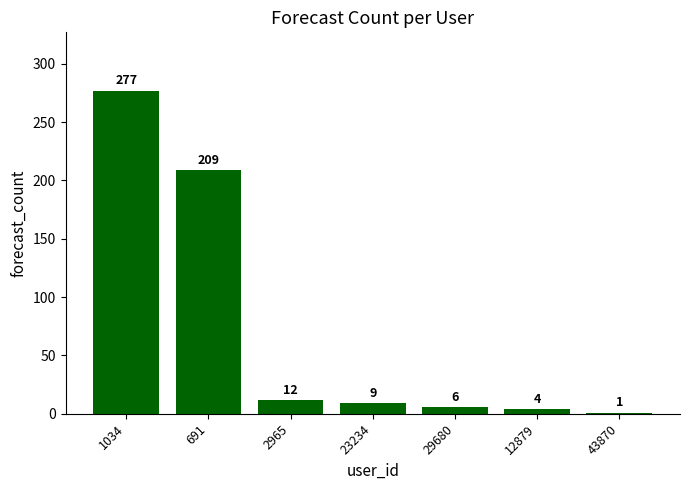

Where is the data nearest to the value 139?

691